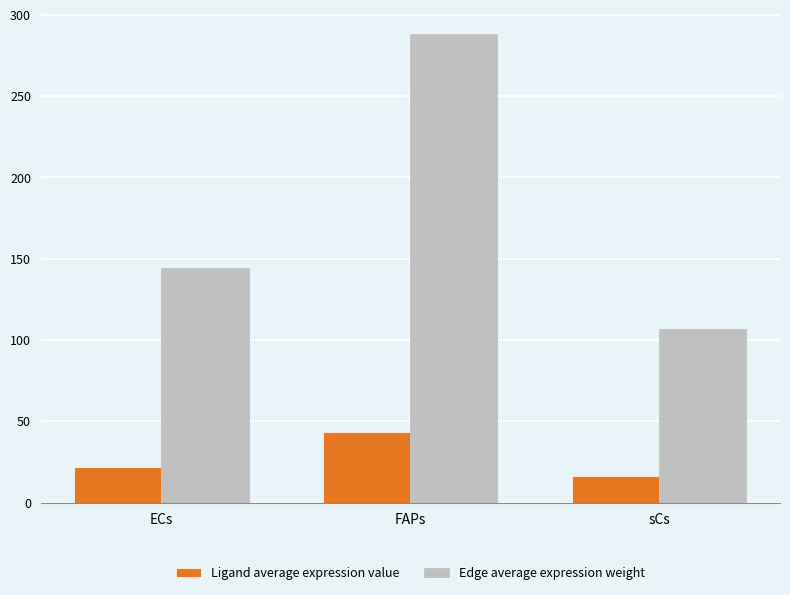

What is the difference between the second highest and minimum values in the Ligand average expression value series?

5.6